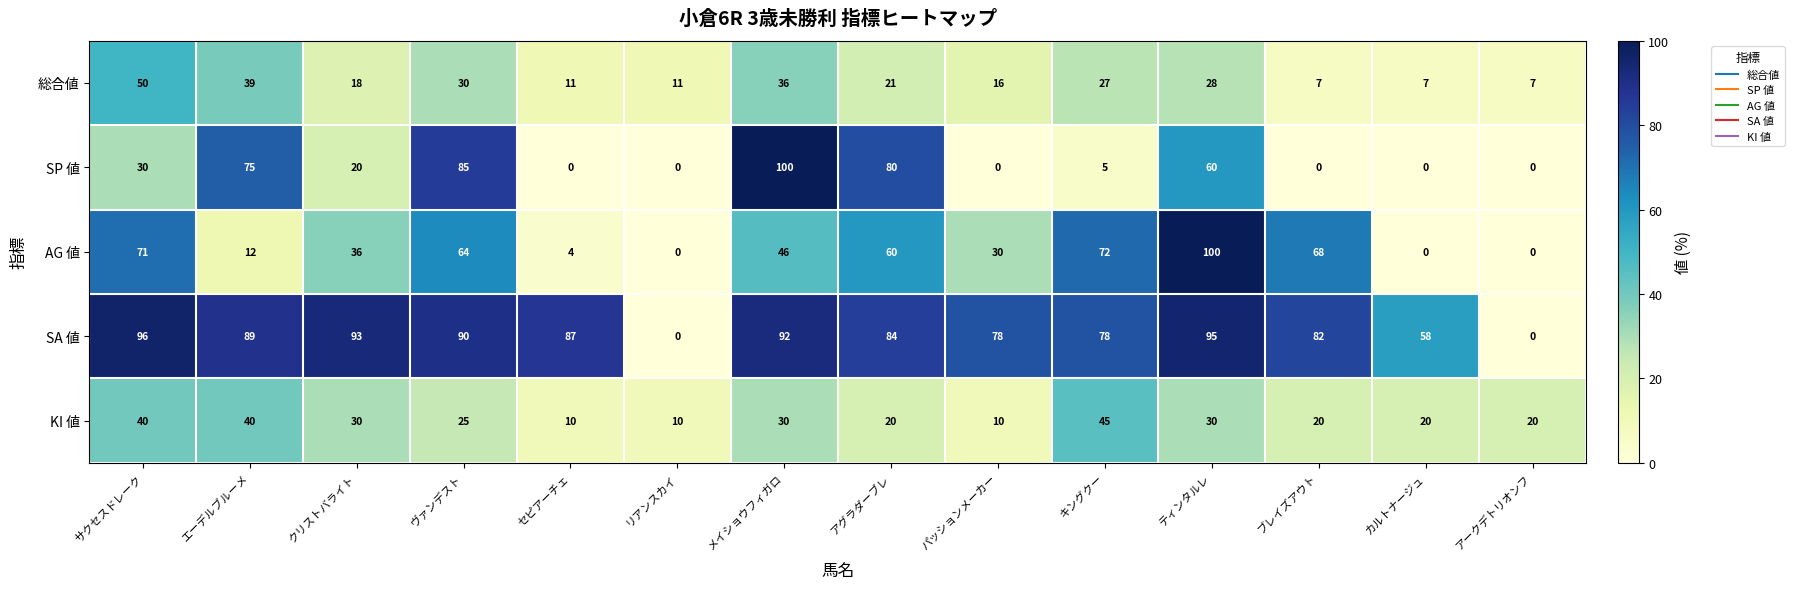

The KI 値 series shows 40 at サクセスドレーク. True or false?

True